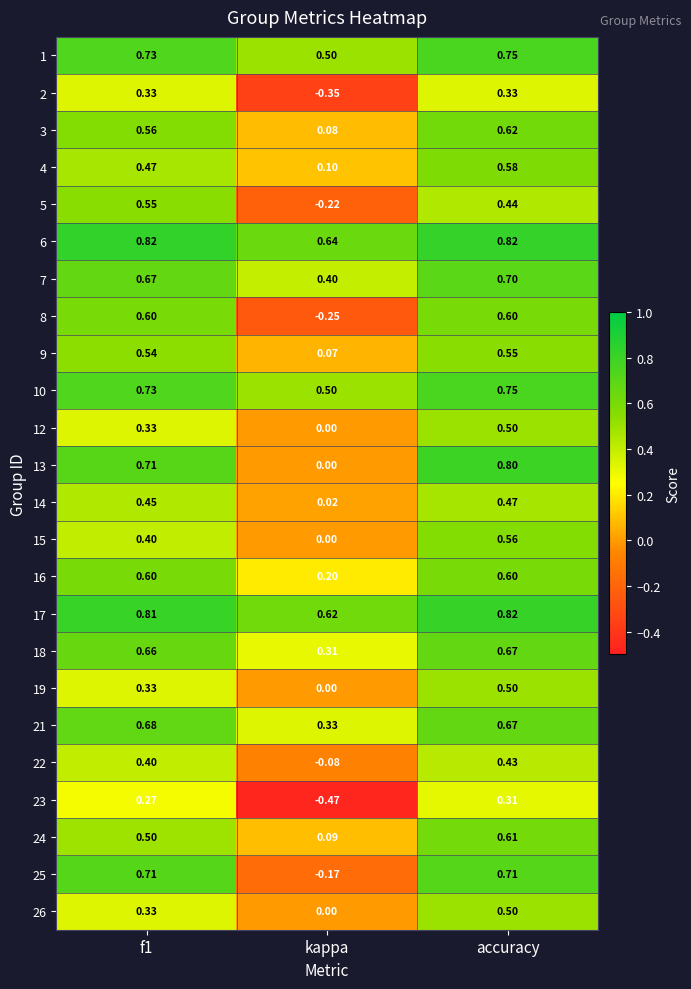

At which label is 13 closest to 0?

kappa